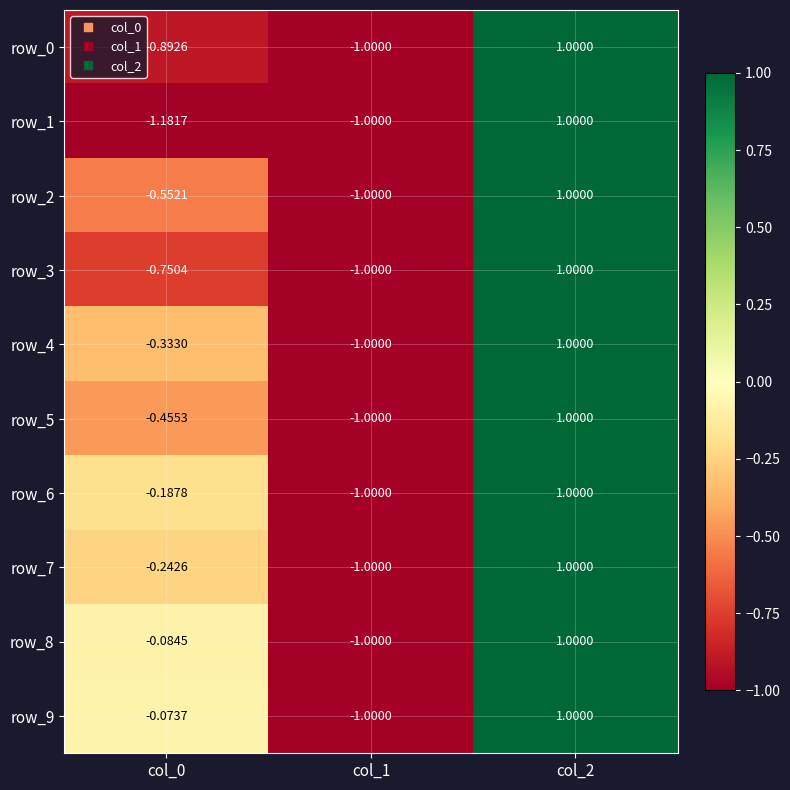

Is the value of row_9 at col_0 greater than the value of row_1 at col_1?

Yes